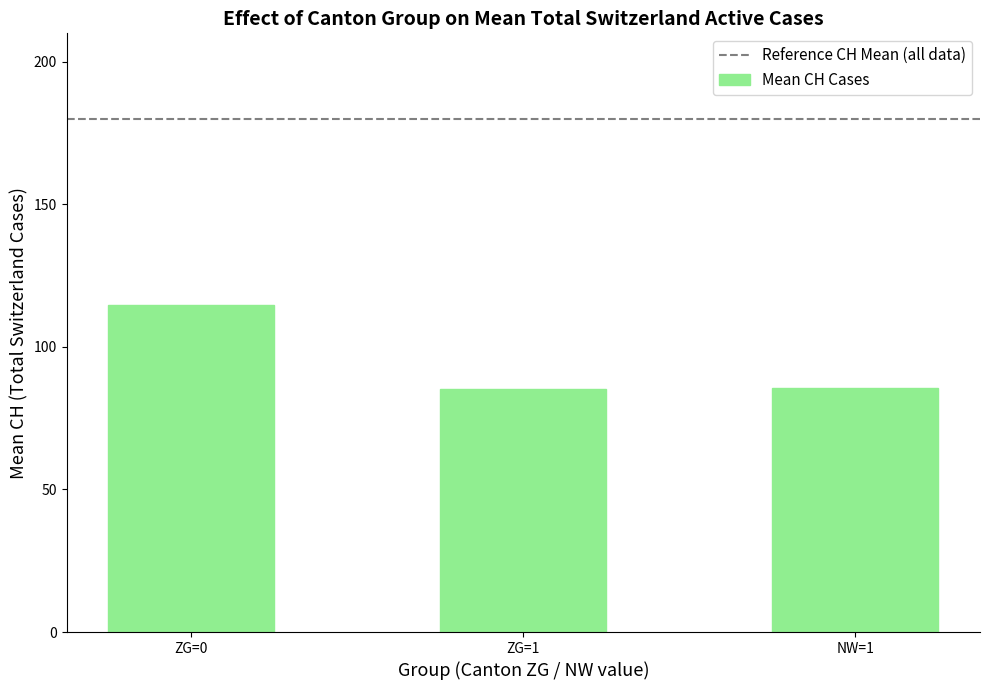

Are the bars horizontal?

No